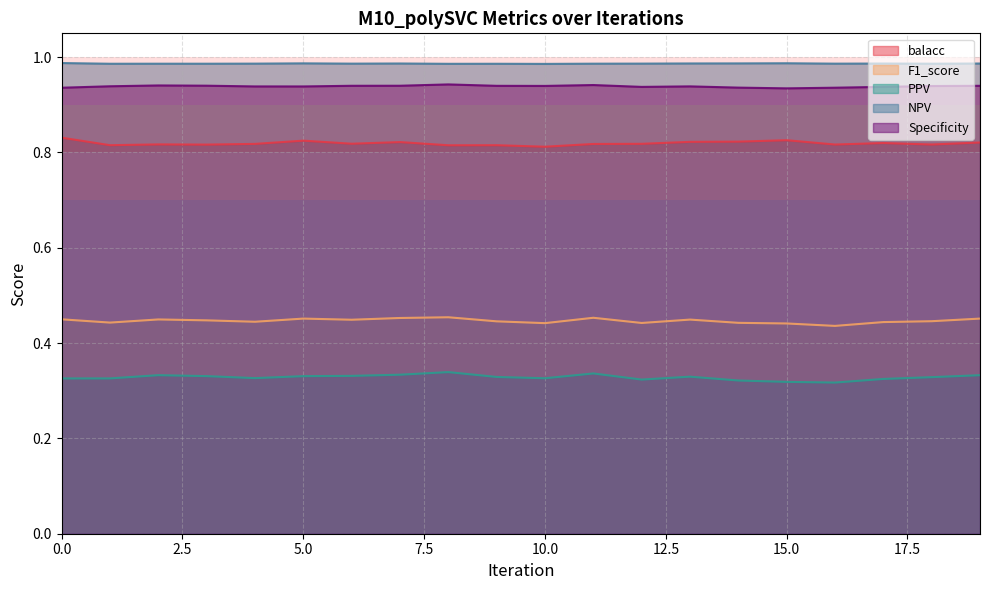

What is the value of the Specificity point at the 7th from the left?

0.9